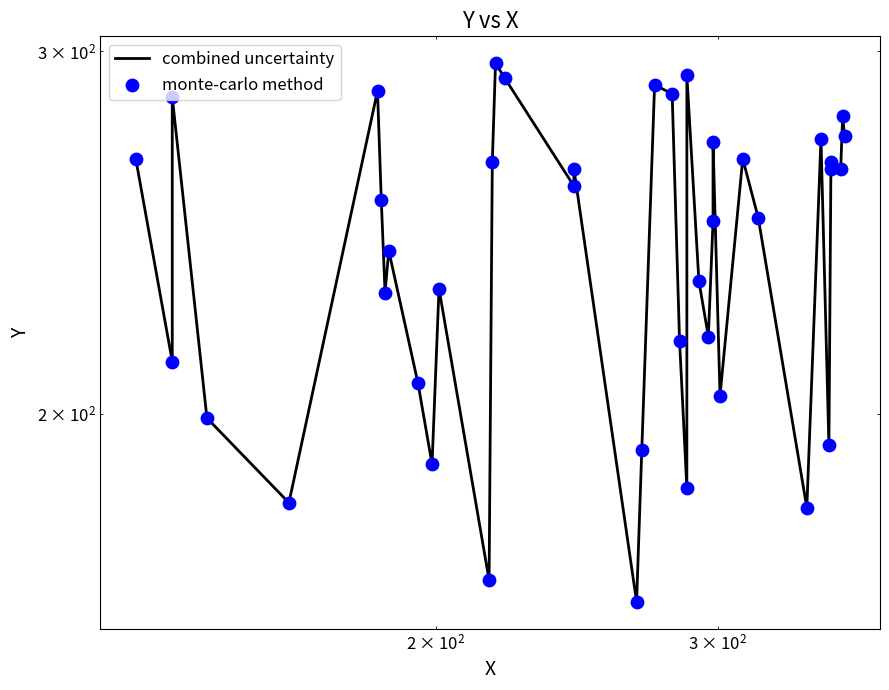

Which series reaches the minimum Y coordinate?

combined uncertainty